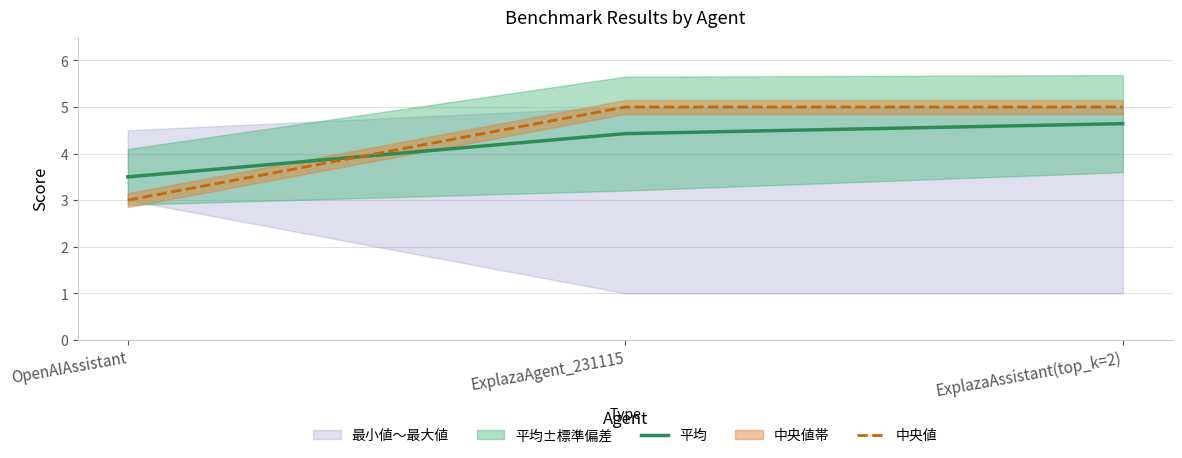

What is the spread (max minus min) of values at OpenAIAssistant?

0.5